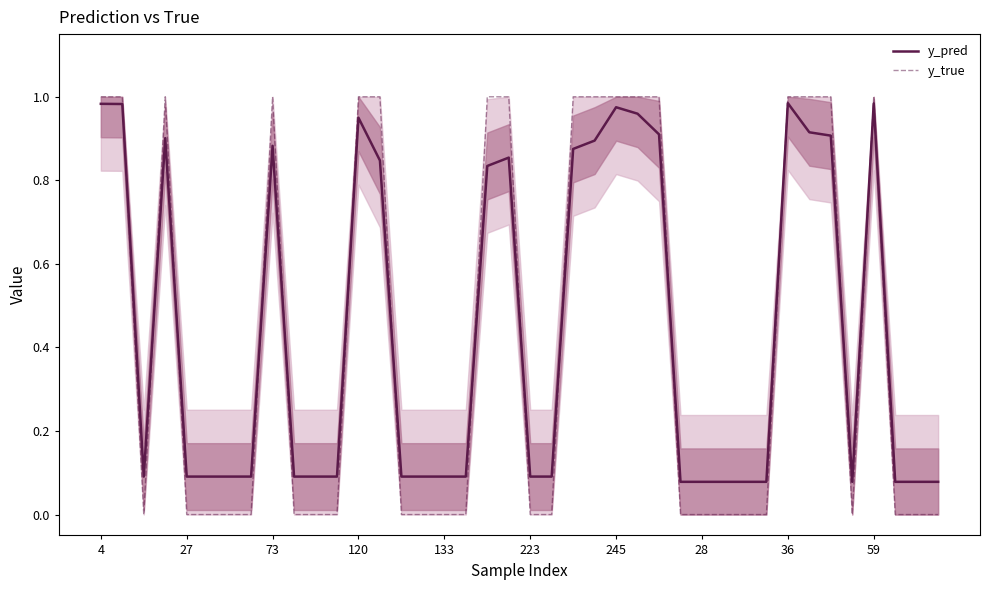

Which series has the widest spread of values?

y_true